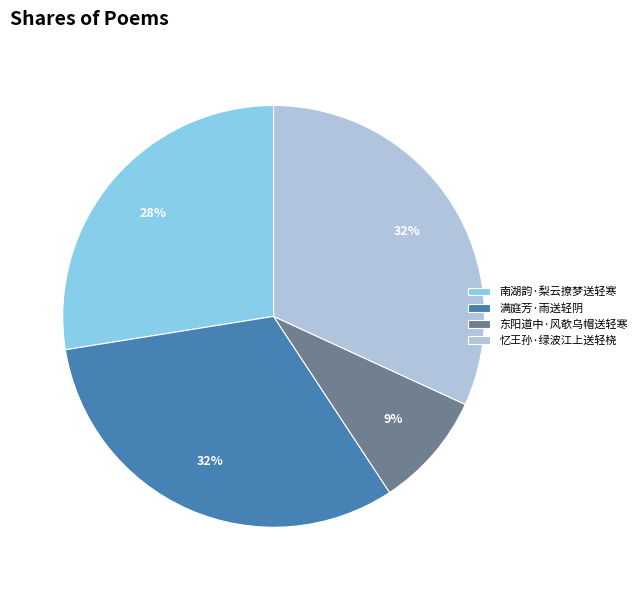

What percentage is the 忆王孙·绿波江上送轻桡 slice, to the nearest percent?

32%